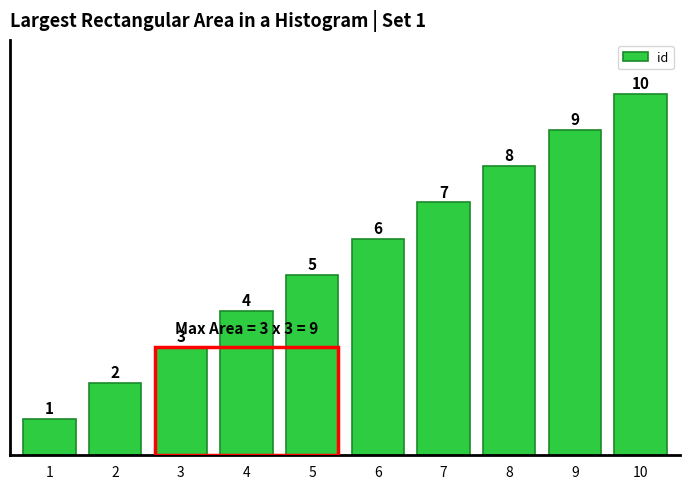

Is it true that the value at 6 is 6?

True